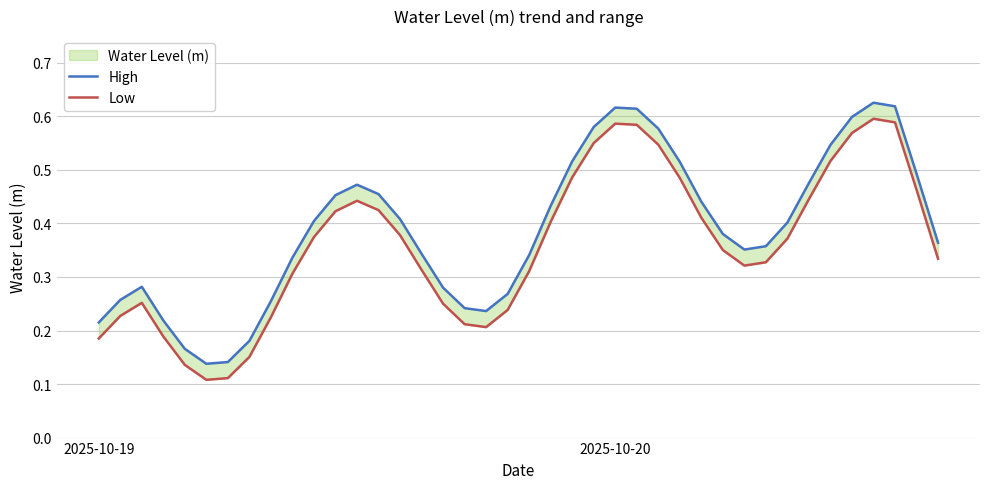

What is the value of the Low point at the 2nd from the left?

0.2